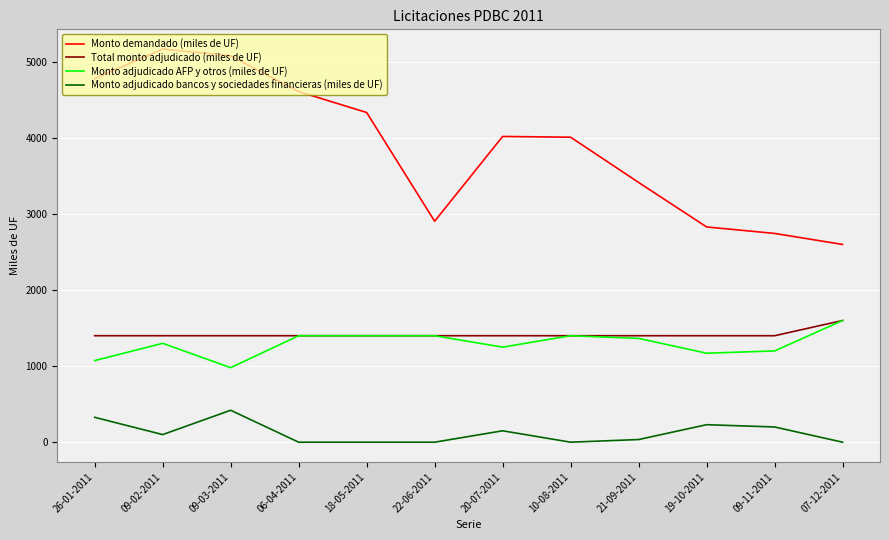

Which series changed the most between 10-08-2011 and 19-10-2011?

Monto demandado (miles de UF)